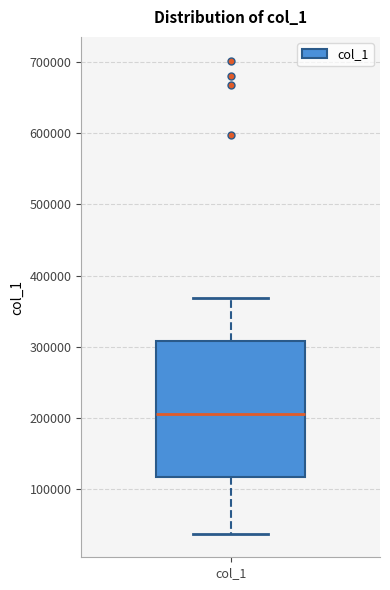

Where does the upper whisker of the box for col_1 end on the y-axis? The values are not printed on the chart, so give them approximately, as read against the axis.

370000